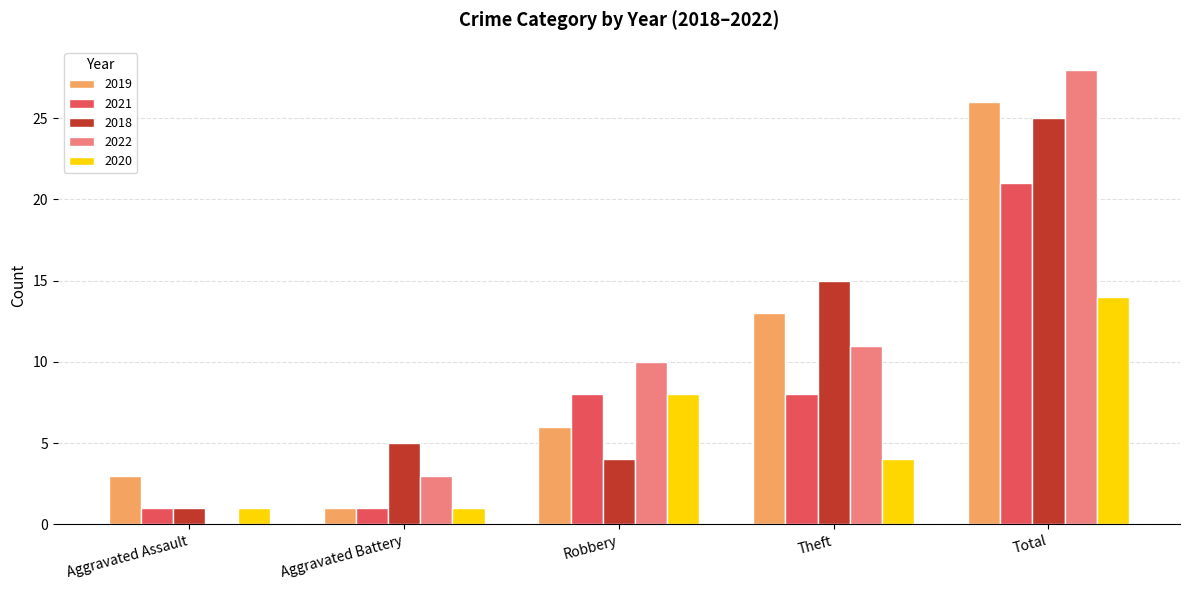

What is the difference between the 2018 values at Total and Theft?

10